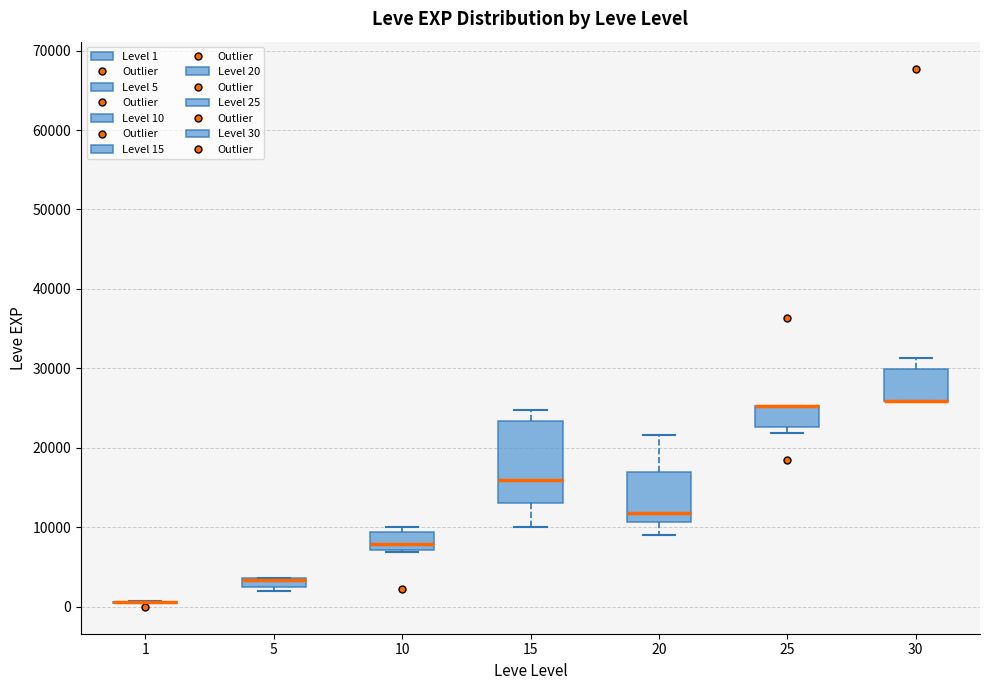

Comparing the boxes themselves (not the whiskers), which one is the tallest?

15